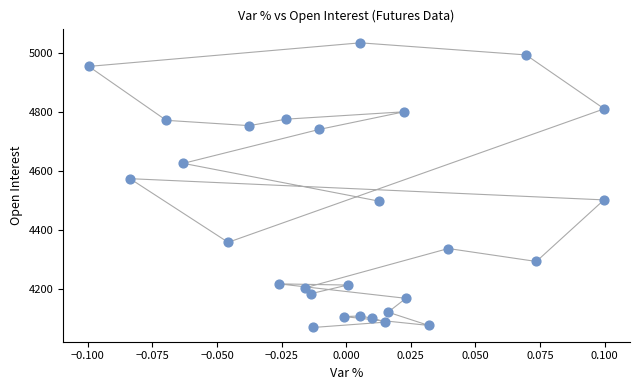

What is the range of Y values (max minus min)?

966